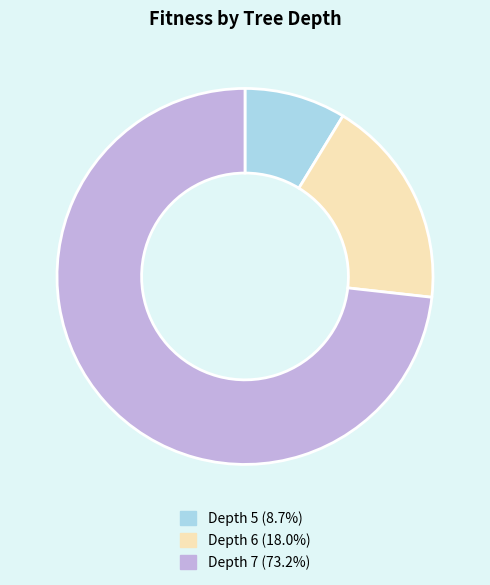

How many segments does this pie chart have?

3